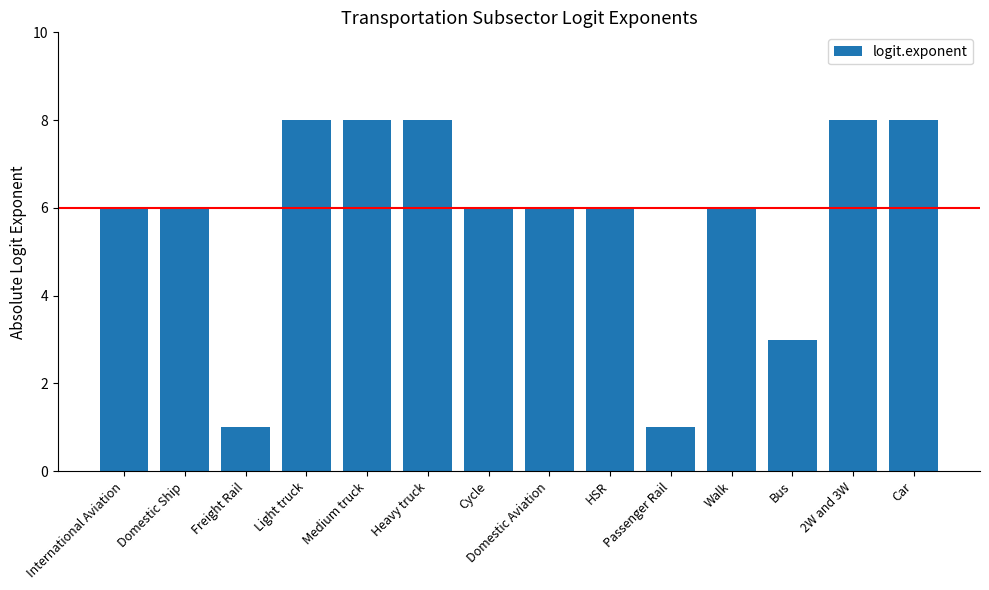

What is the greatest value displayed?

8